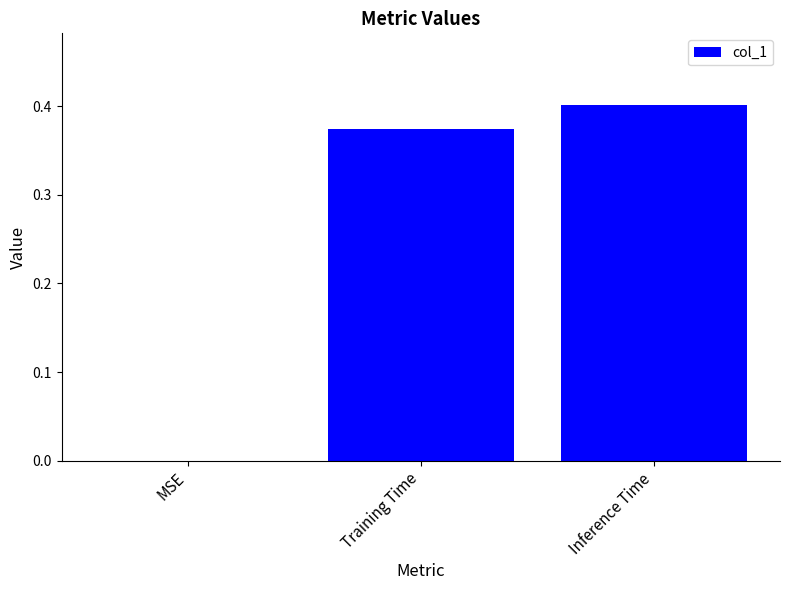

Is it true that the value at MSE is -0.2?

False